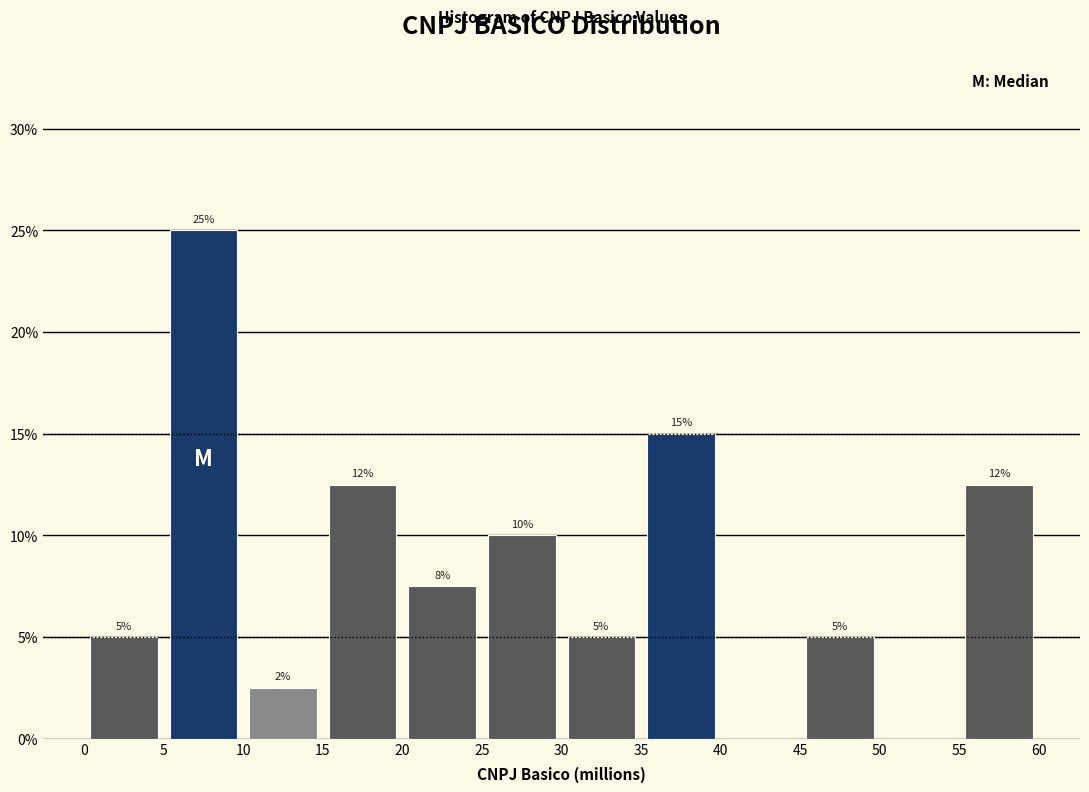

Over which range of the x-axis is the bar tallest?

5 to 10